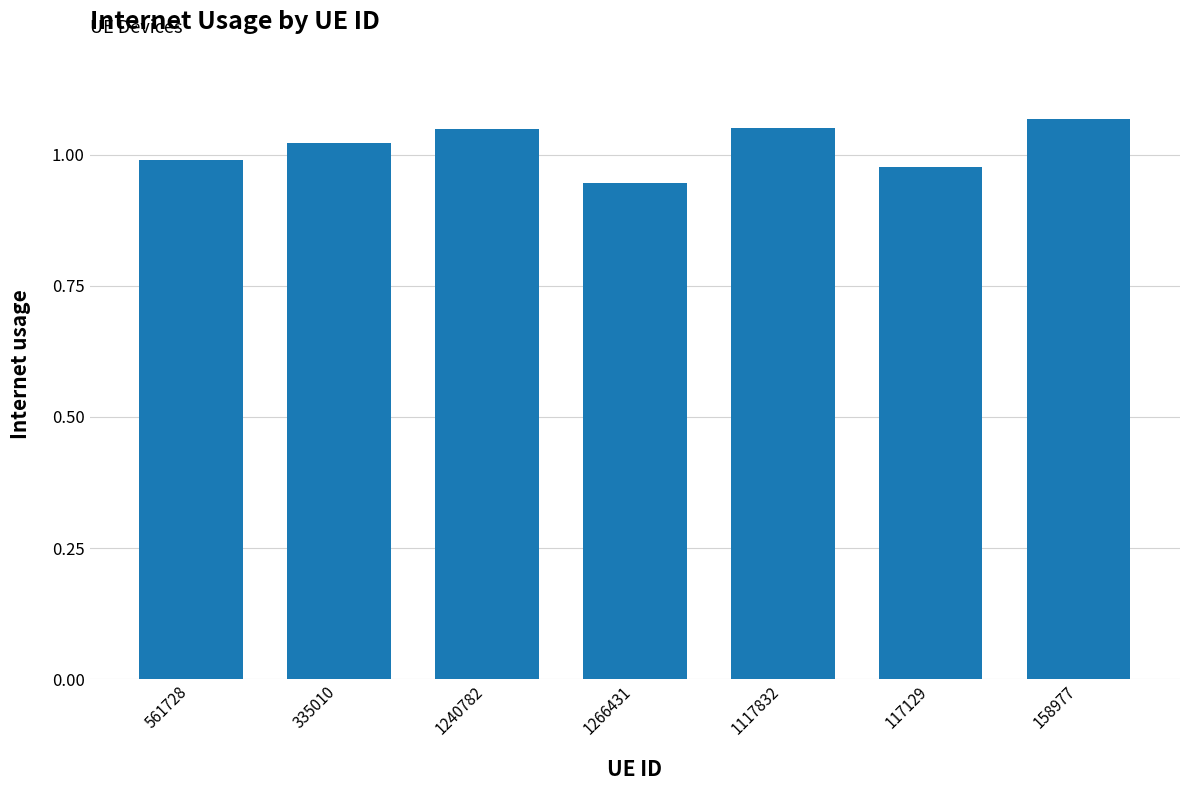

Between 335010 and 1240782, which is larger?

1240782